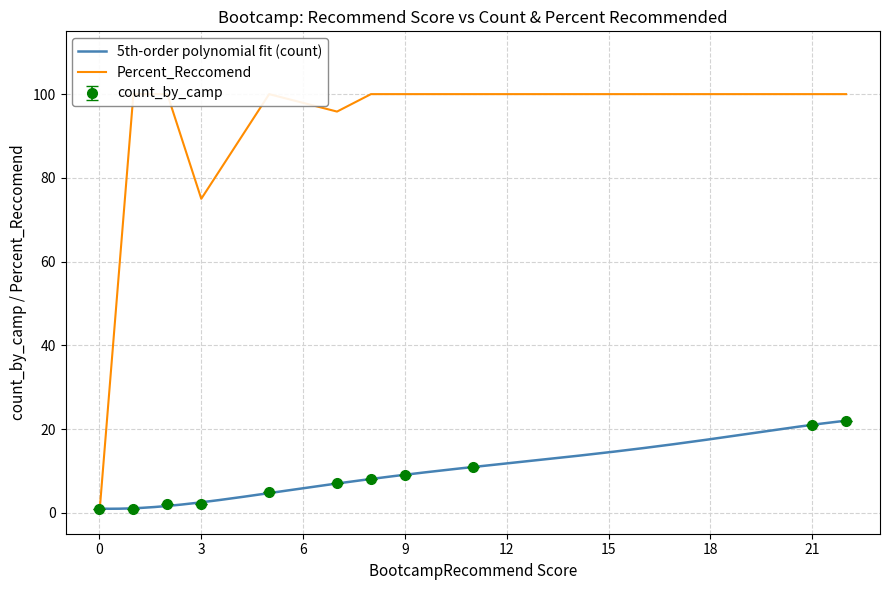

The count_by_camp series shows 10 at 21. True or false?

False